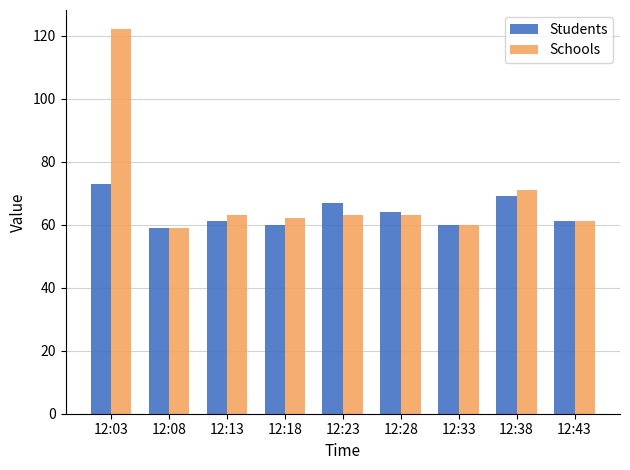

What is the sum of all Schools values?

624